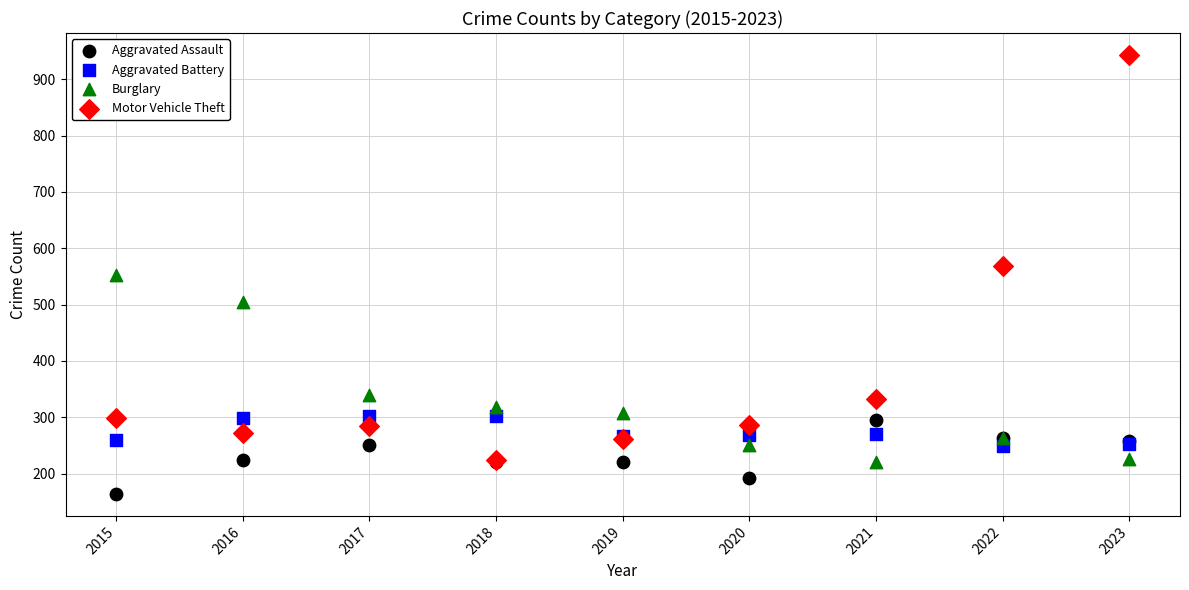

Which series has the widest spread of Y values?

Motor Vehicle Theft